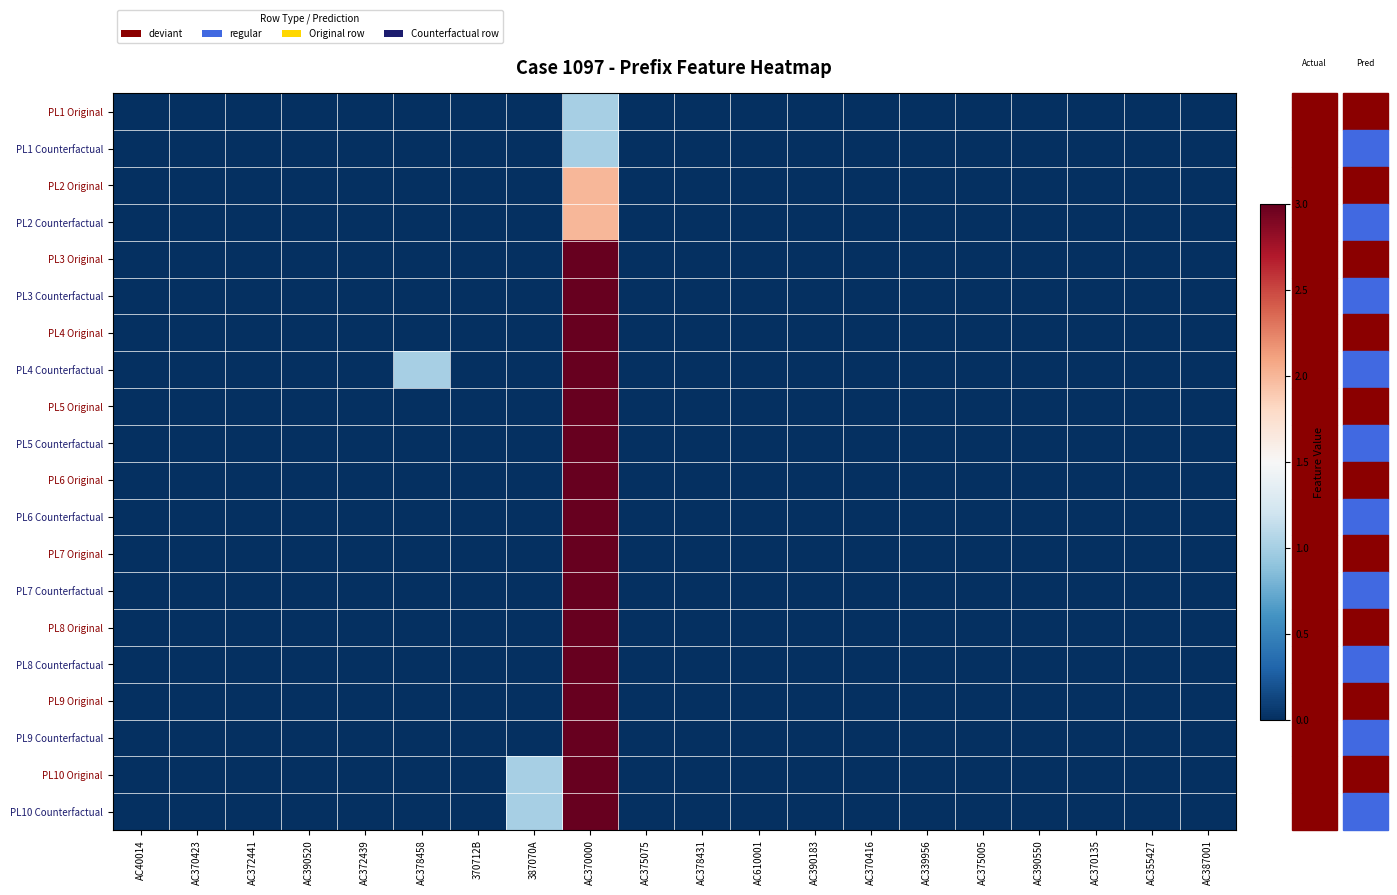

Which category has the lowest value across all series?

AC40014